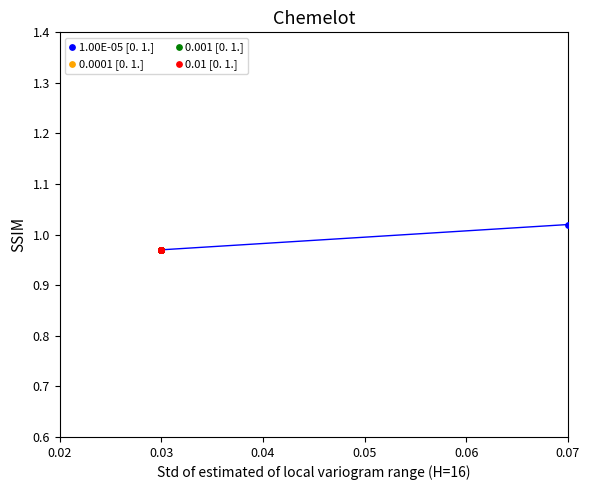

Which series reaches the maximum Y coordinate?

1.00E-05 [0. 1.]